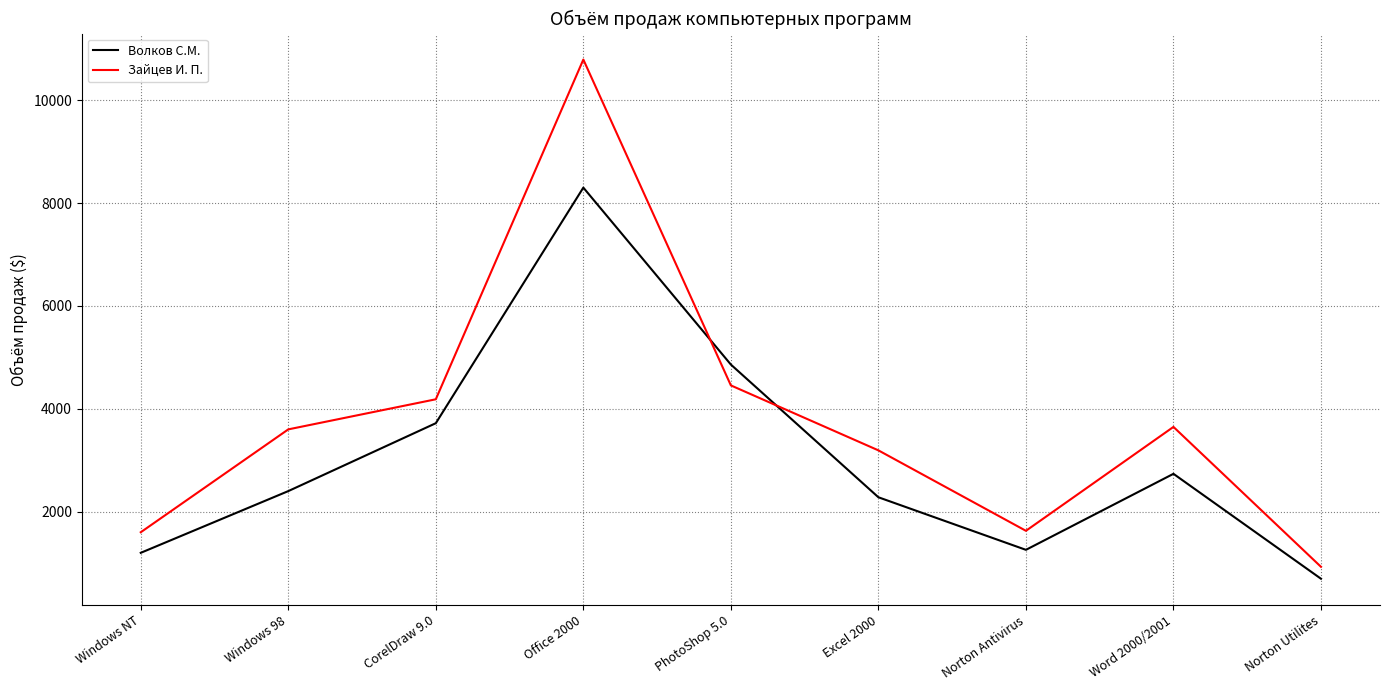

Which series has the widest spread of values?

Зайцев И. П.